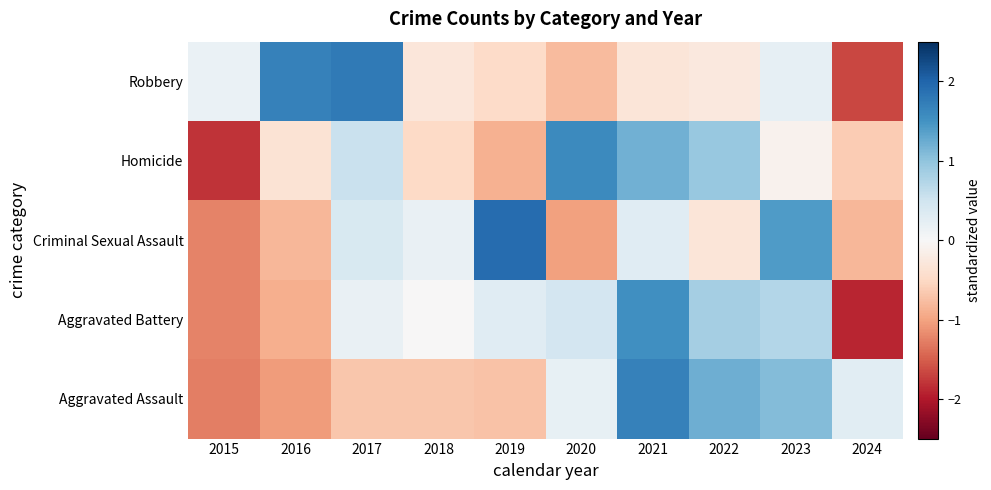

Reading left to right, what are all the values shown in this chart?

Aggravated Assault: 2015=-1.3	2016=-1.1	2017=-0.7	2018=-0.7	2019=-0.7	2020=0.2	2021=1.7	2022=1.2	2023=1.1	2024=0.3
Aggravated Battery: 2015=-1.2	2016=-0.9	2017=0.2	2018=-0.0	2019=0.3	2020=0.5	2021=1.5	2022=0.9	2023=0.7	2024=-1.9
Criminal Sexual Assault: 2015=-1.2	2016=-0.8	2017=0.4	2018=0.2	2019=1.9	2020=-1.0	2021=0.3	2022=-0.3	2023=1.4	2024=-0.8
Homicide: 2015=-1.8	2016=-0.4	2017=0.5	2018=-0.5	2019=-0.9	2020=1.6	2021=1.2	2022=0.9	2023=-0.1	2024=-0.6
Robbery: 2015=0.2	2016=1.7	2017=1.8	2018=-0.3	2019=-0.5	2020=-0.8	2021=-0.3	2022=-0.3	2023=0.2	2024=-1.7